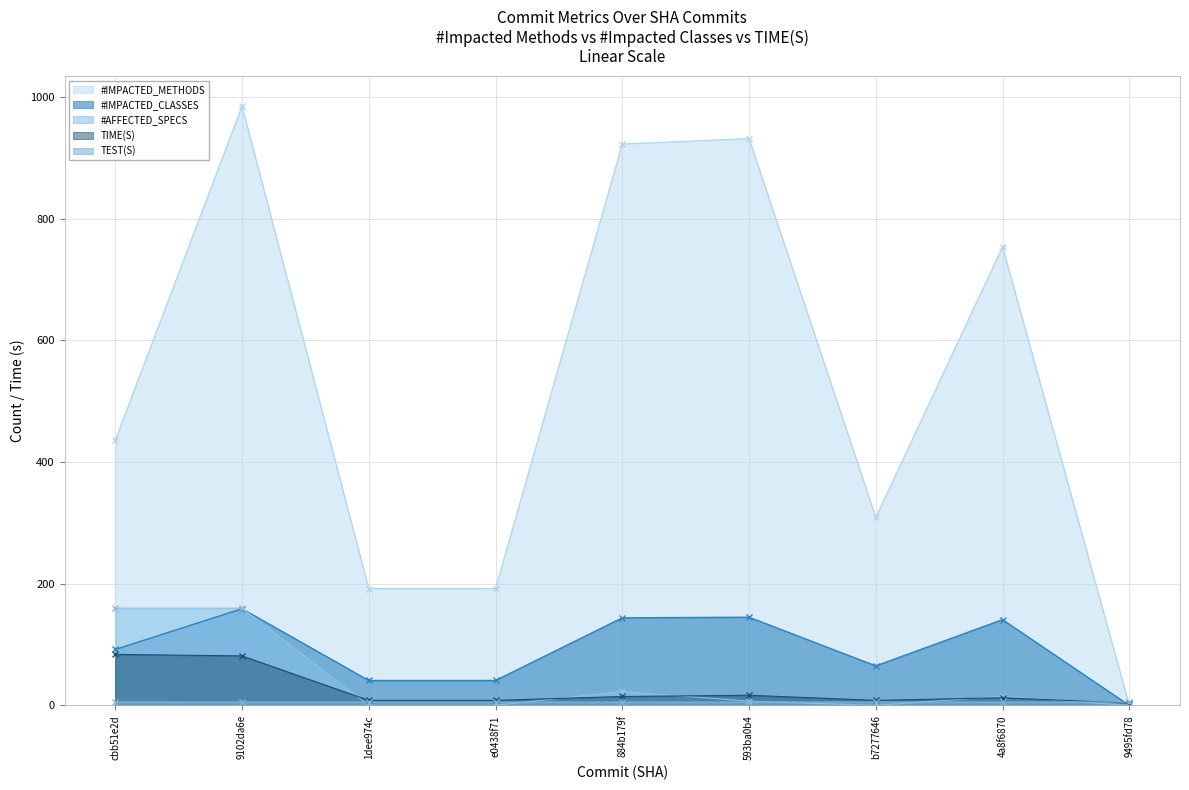

What are all the series names shown in the legend?

TIME(S), #IMPACTED_CLASSES, #IMPACTED_METHODS, TEST(S), #AFFECTED_SPECS